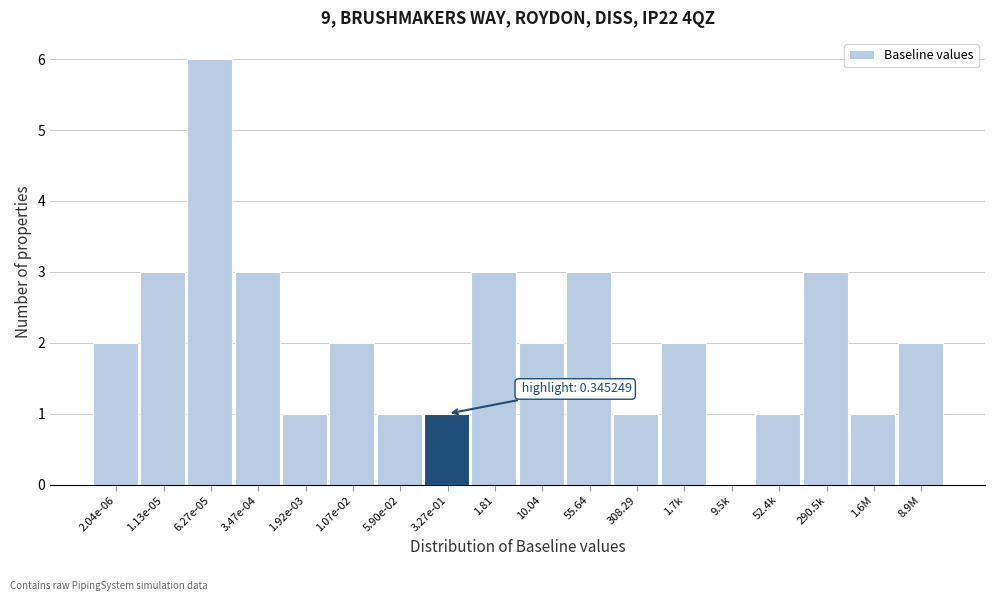

Reading right to left, what are all the values shown in this chart?

8.9M=2	1.6M=1	290.5k=3	52.4k=1	9.5k=0	1.7k=2	308.29=1	55.64=3	10.04=2	1.81=3	3.27e-01=1	5.90e-02=1	1.07e-02=2	1.92e-03=1	3.47e-04=3	6.27e-05=6	1.13e-05=3	2.04e-06=2